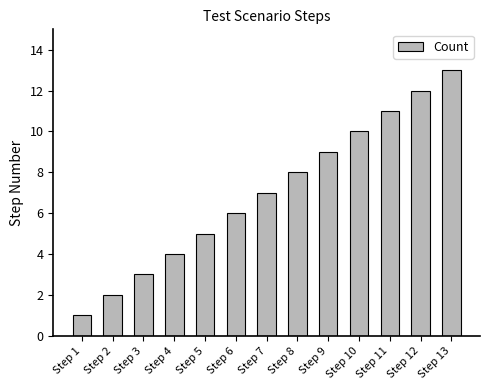

Reading right to left, what are all the values shown in this chart?

13	12	11	10	9	8	7	6	5	4	3	2	1